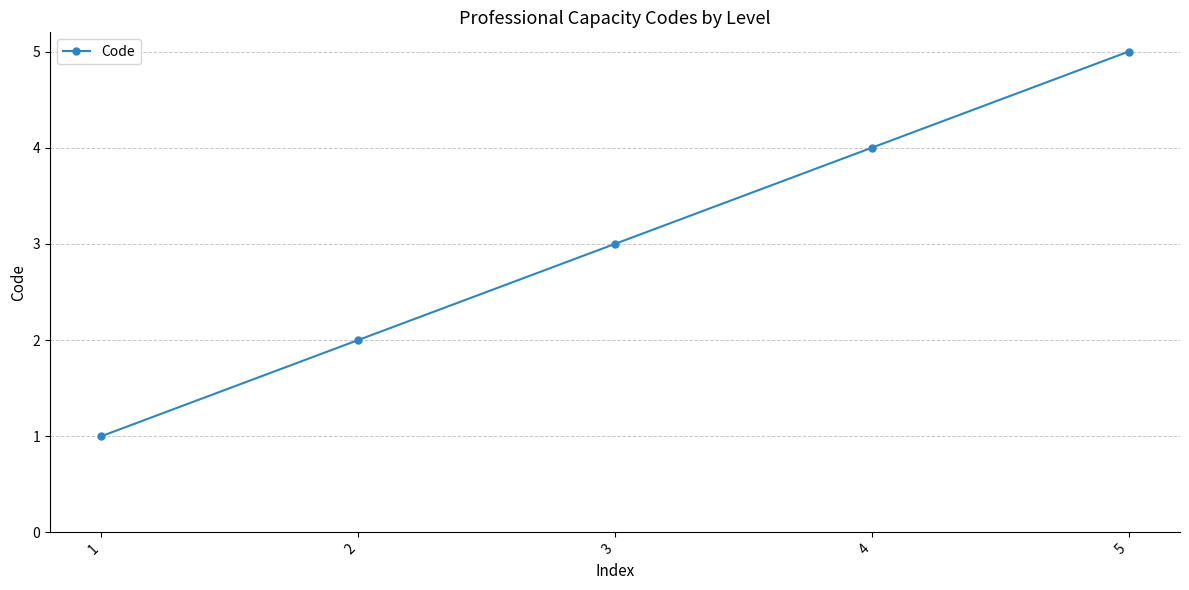

True or false: the data has more than 0 interior local peaks.

False